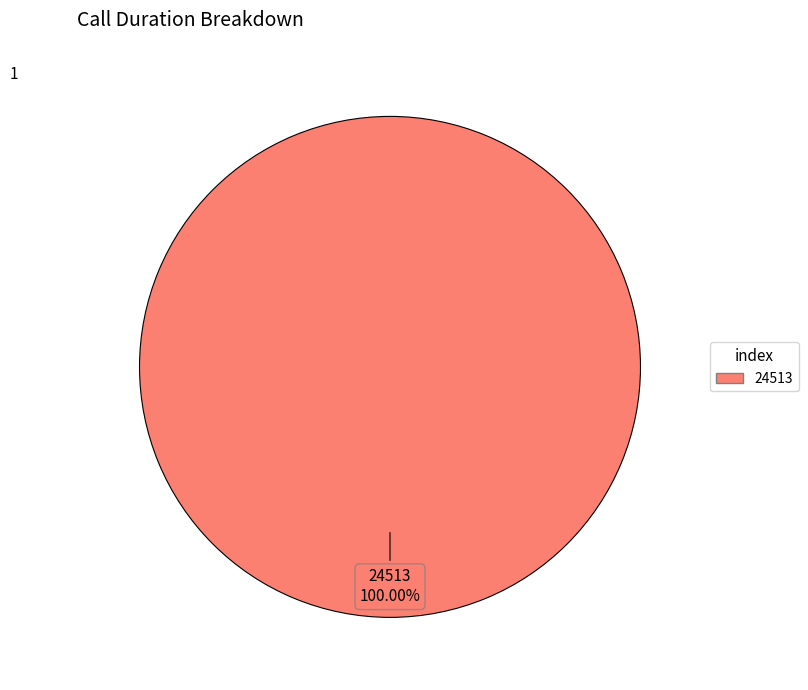

How many slices are in this pie chart?

1